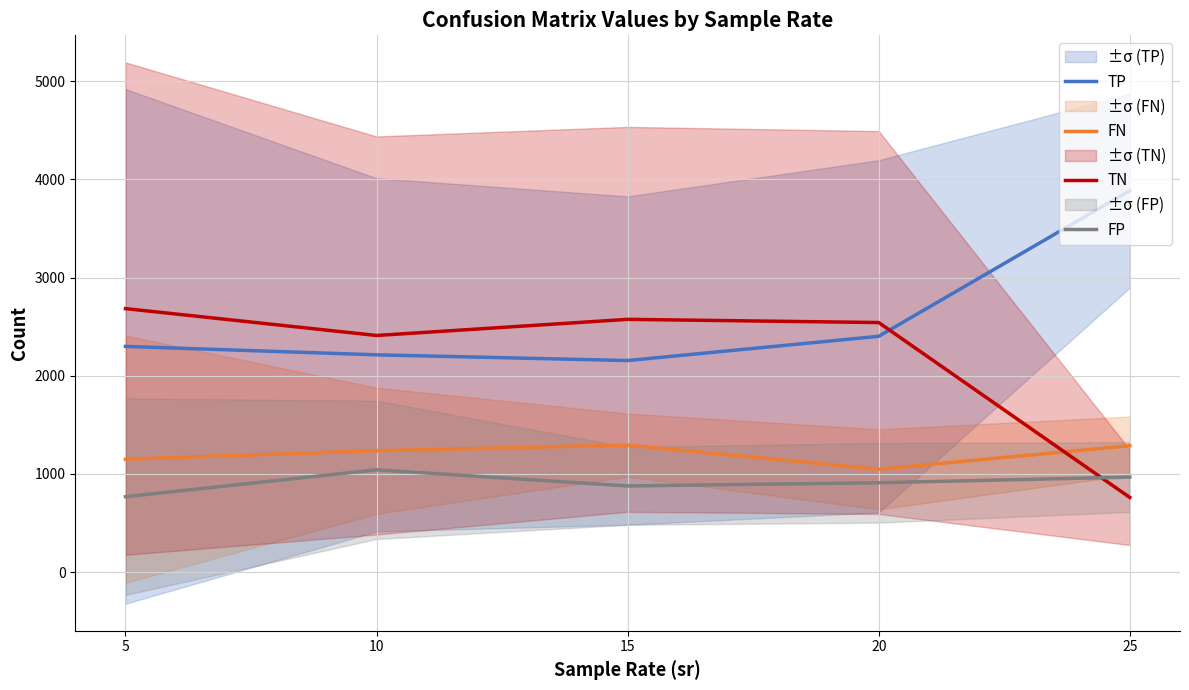

What is the sum of the TN values at 15 and 5?

5259.0